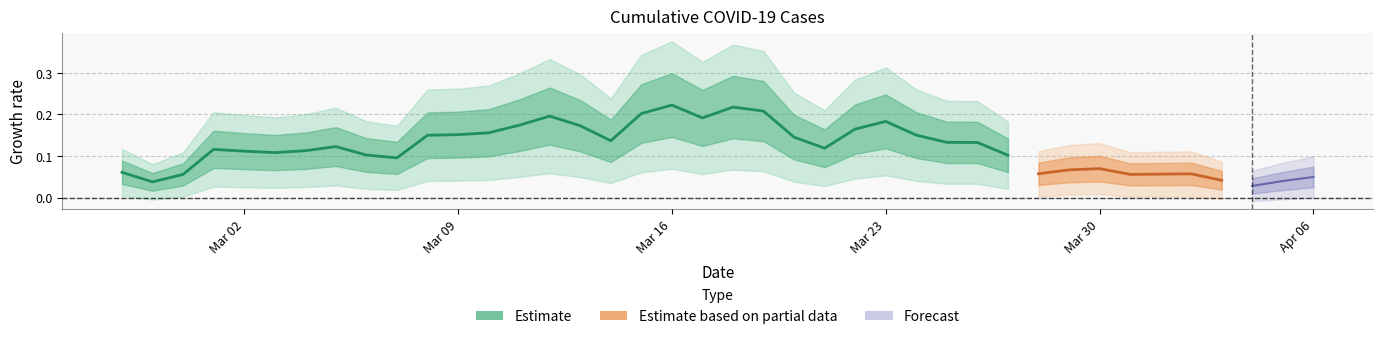

What is the difference between the maximum and minimum values?

0.2